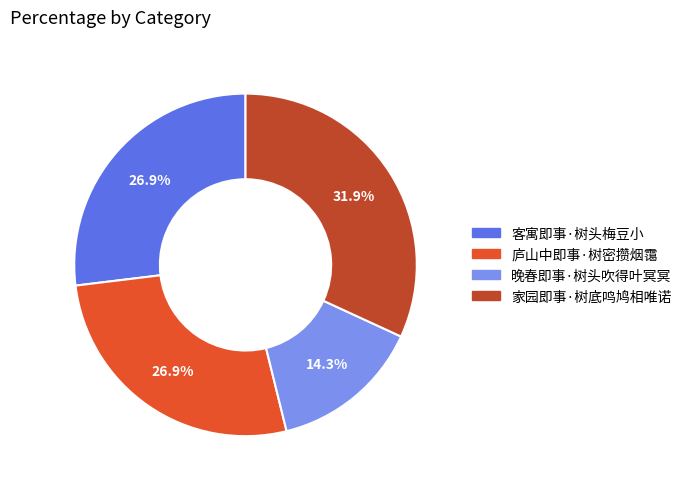

Does any single category account for the majority?

No